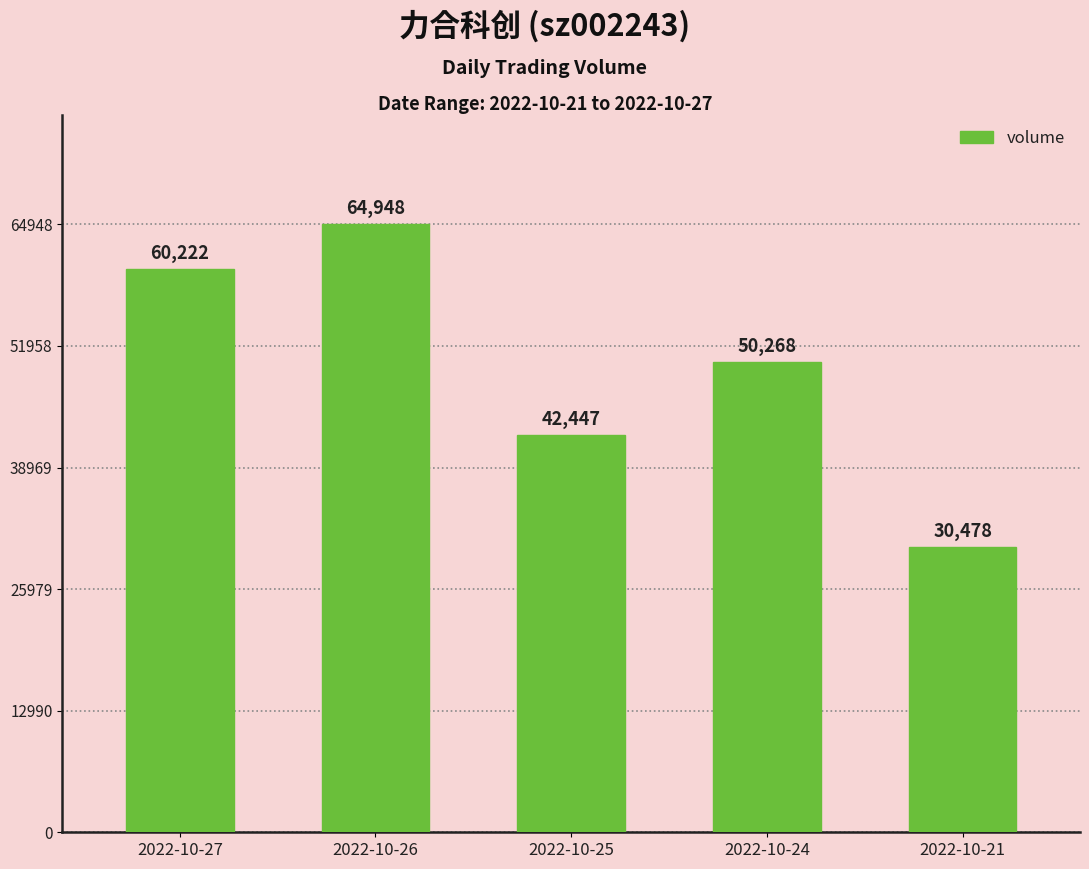

Reading right to left, transcribe all the data shown in this chart.

2022-10-21=30478	2022-10-24=50268	2022-10-25=42447	2022-10-26=64948	2022-10-27=60222